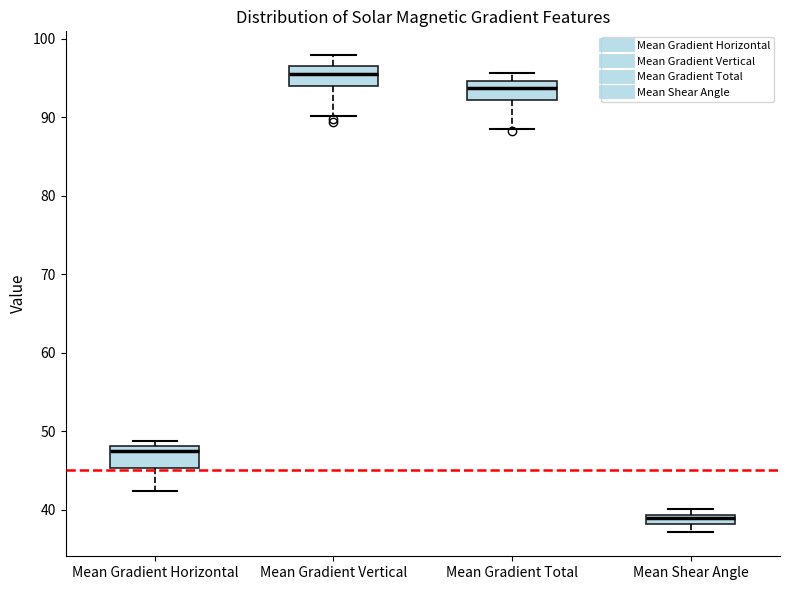

Where is the lower edge of the box for Mean Gradient Horizontal on the y-axis? The values are not printed on the chart, so give them approximately, as read against the axis.

45